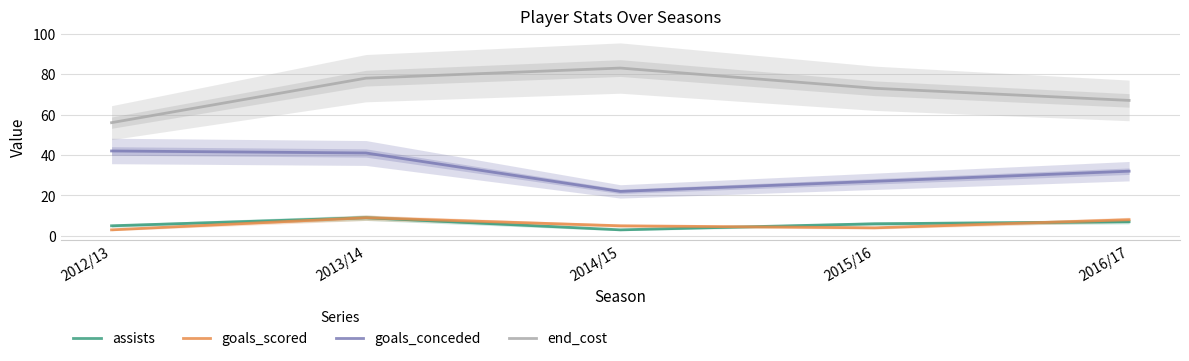

What is the label of the 3rd point from the left?

2014/15